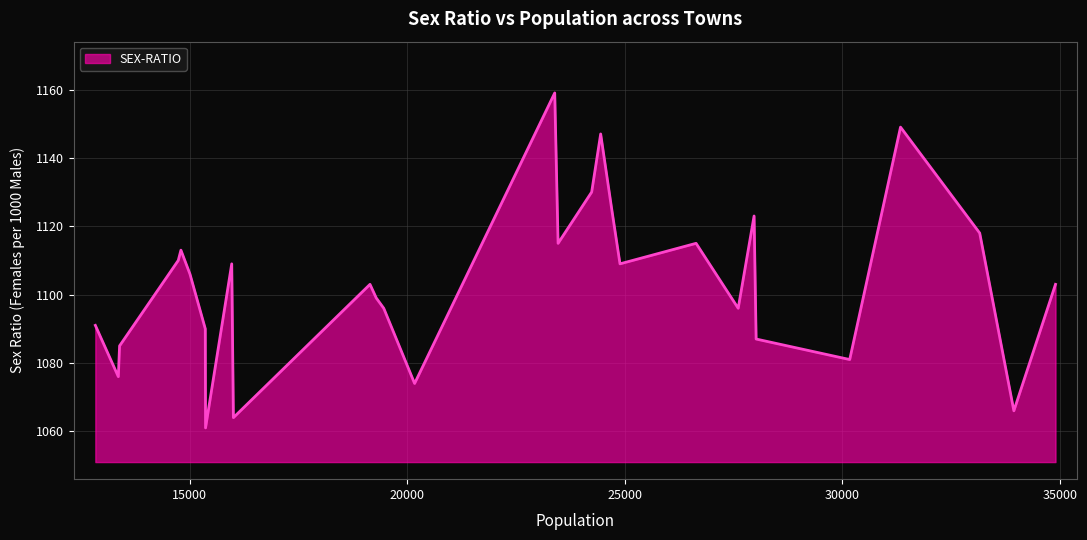

What is the smallest value displayed?

1061